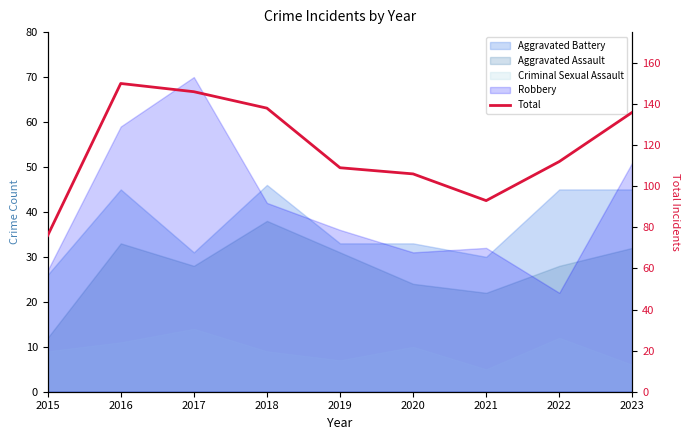

Where is the first local maximum?

2016